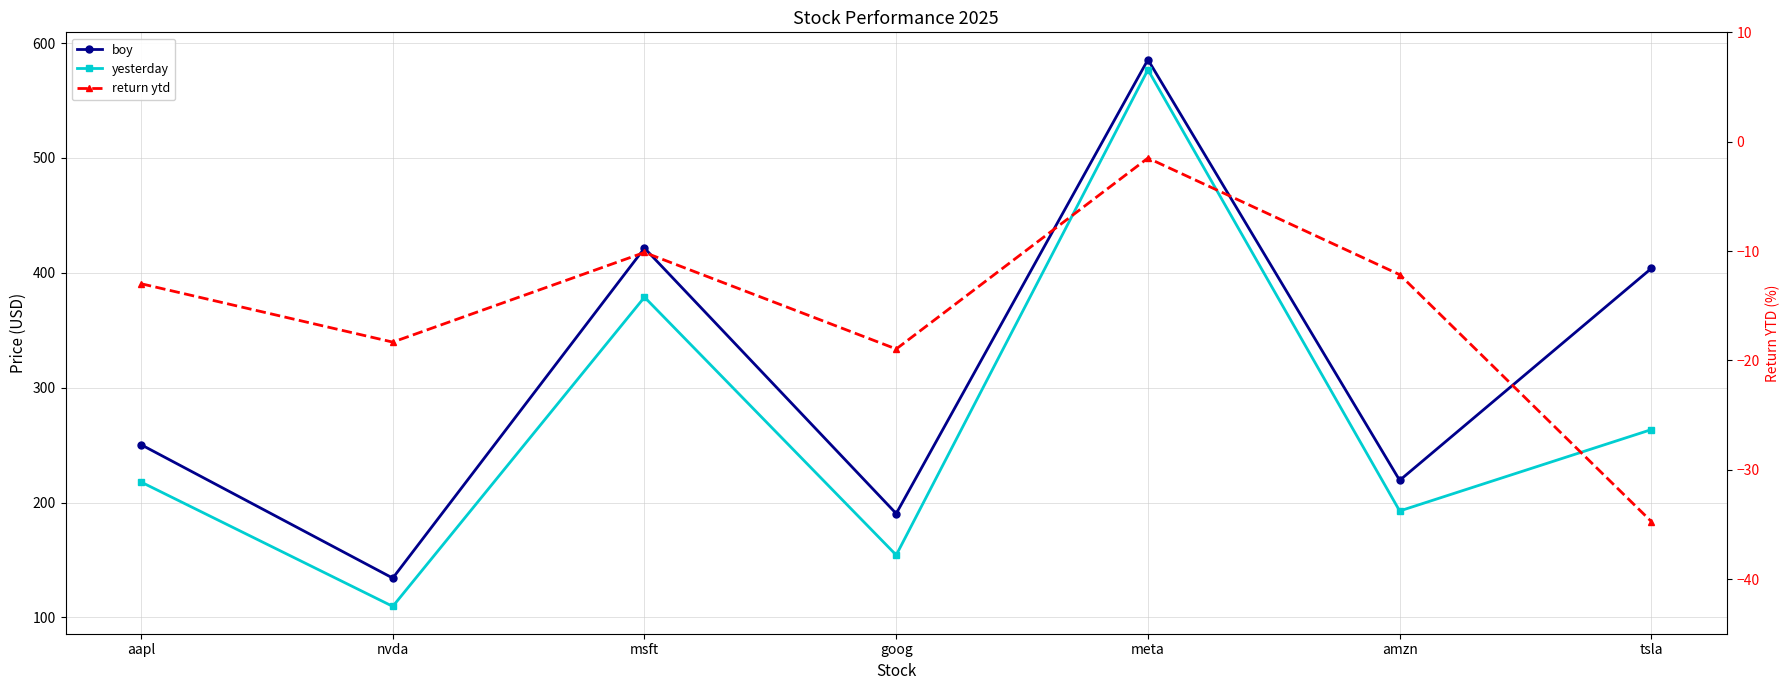

True or false: yesterday and boy cross at least once.

False